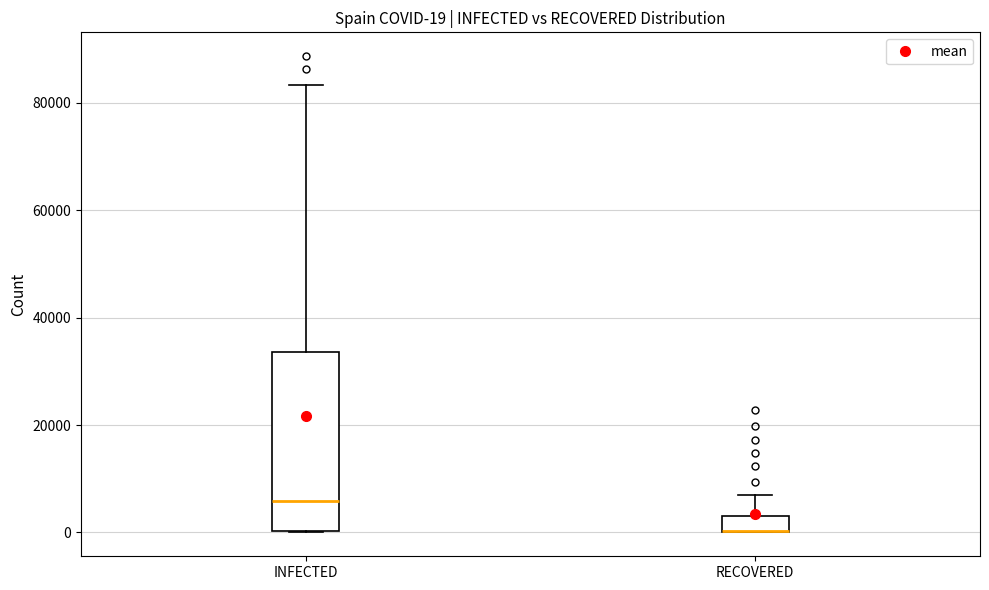

Comparing the boxes themselves (not the whiskers), which one is the tallest?

INFECTED